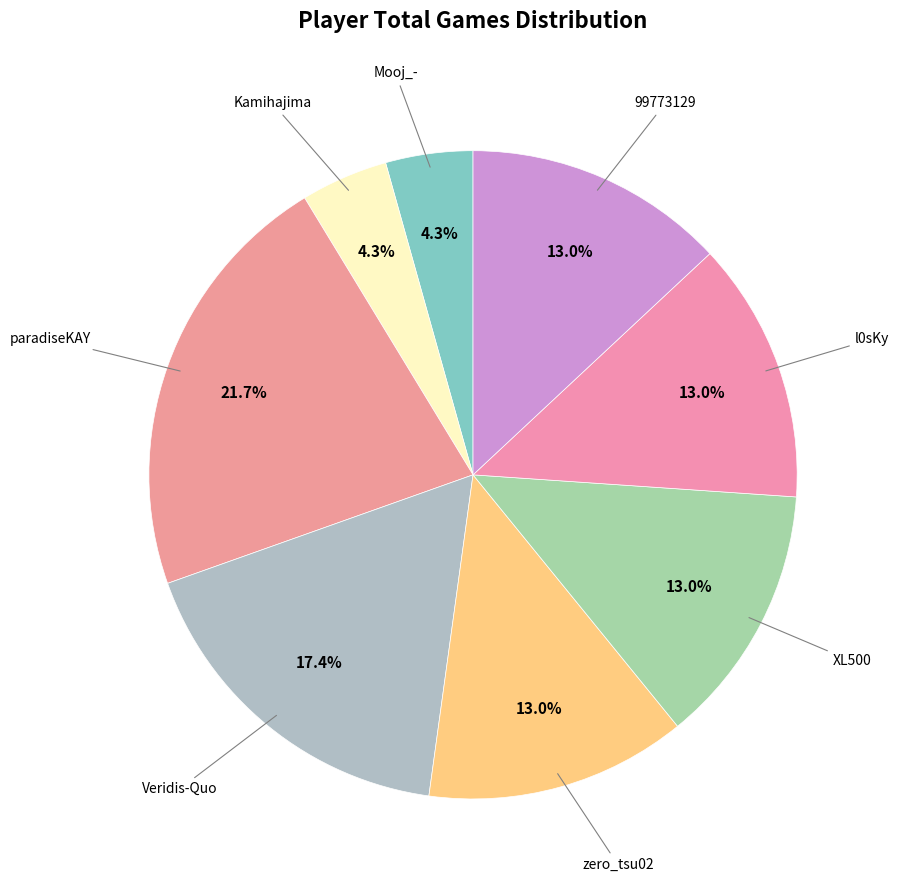

How many slices are in this pie chart?

8